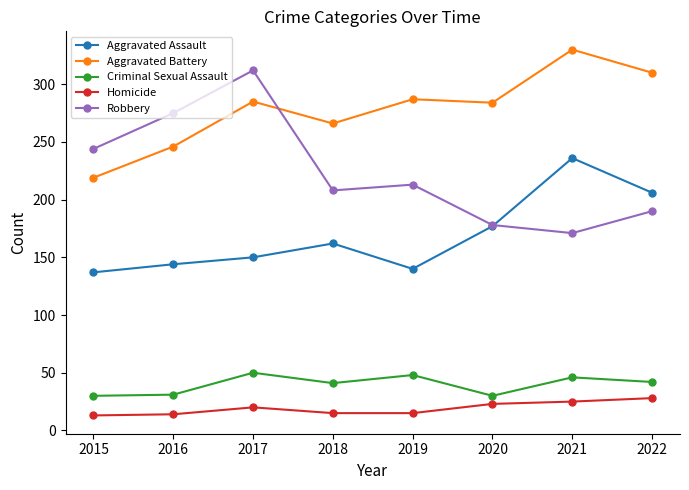

Is it true that Homicide equals 15 at 2018?

True